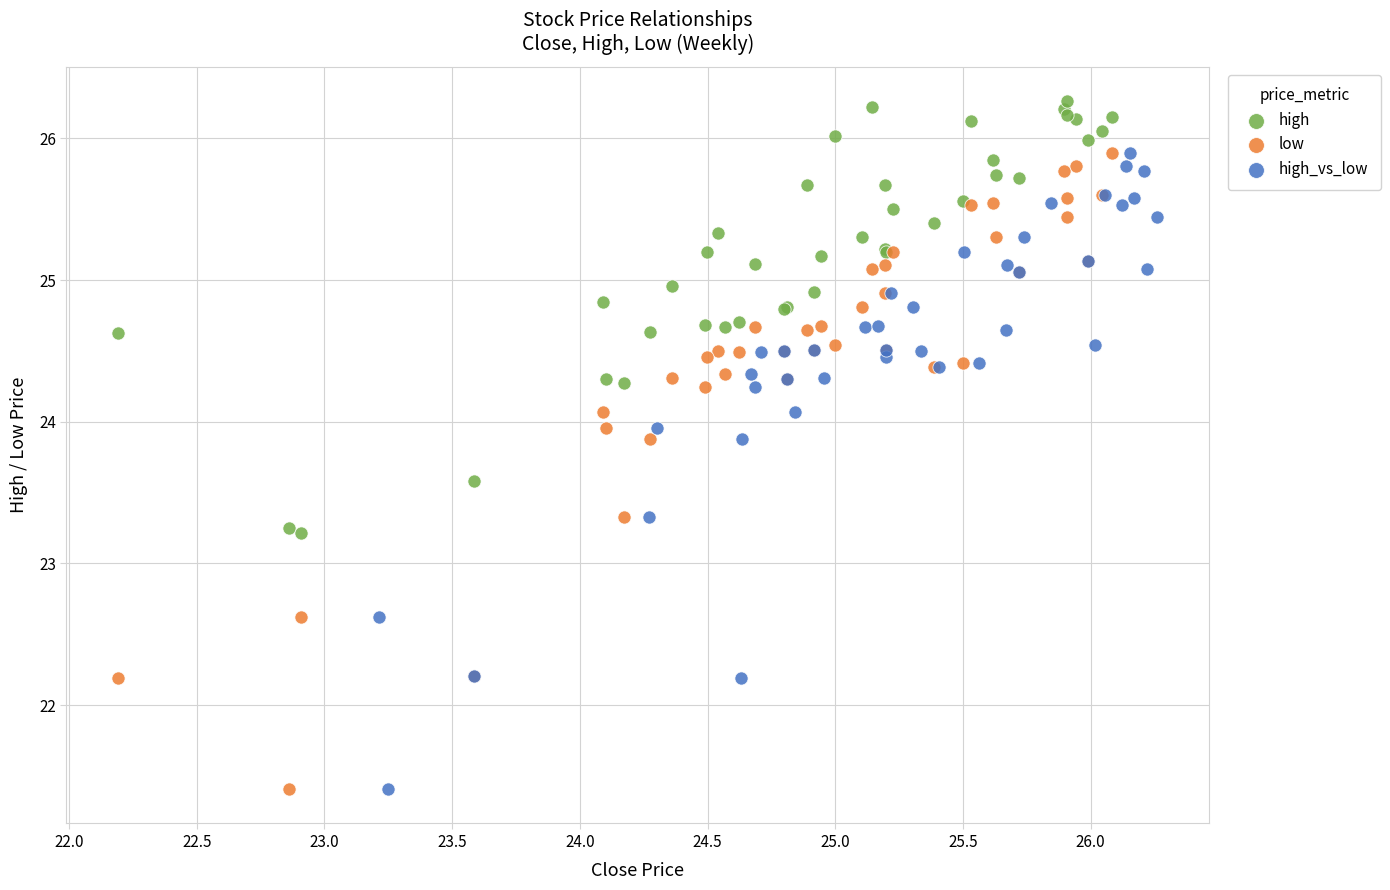

What are all the series names shown in the legend?

high, low, high_vs_low